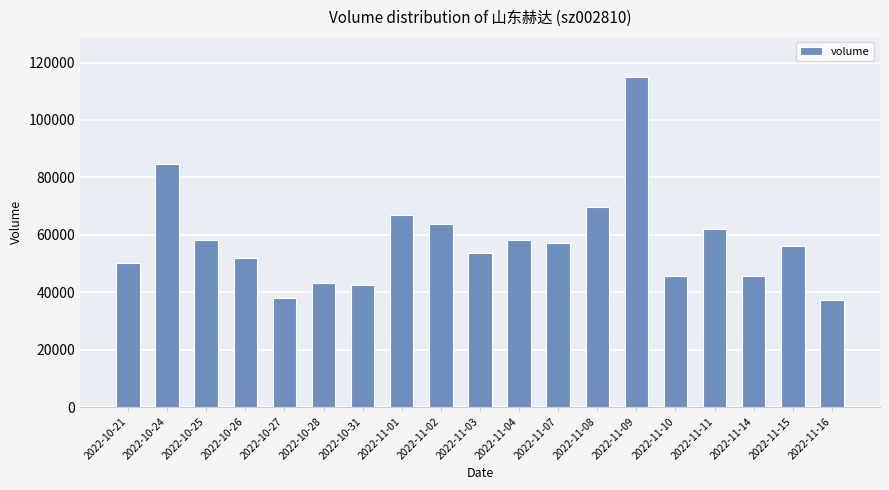

What is the label of the 3rd bar from the left?

2022-10-25